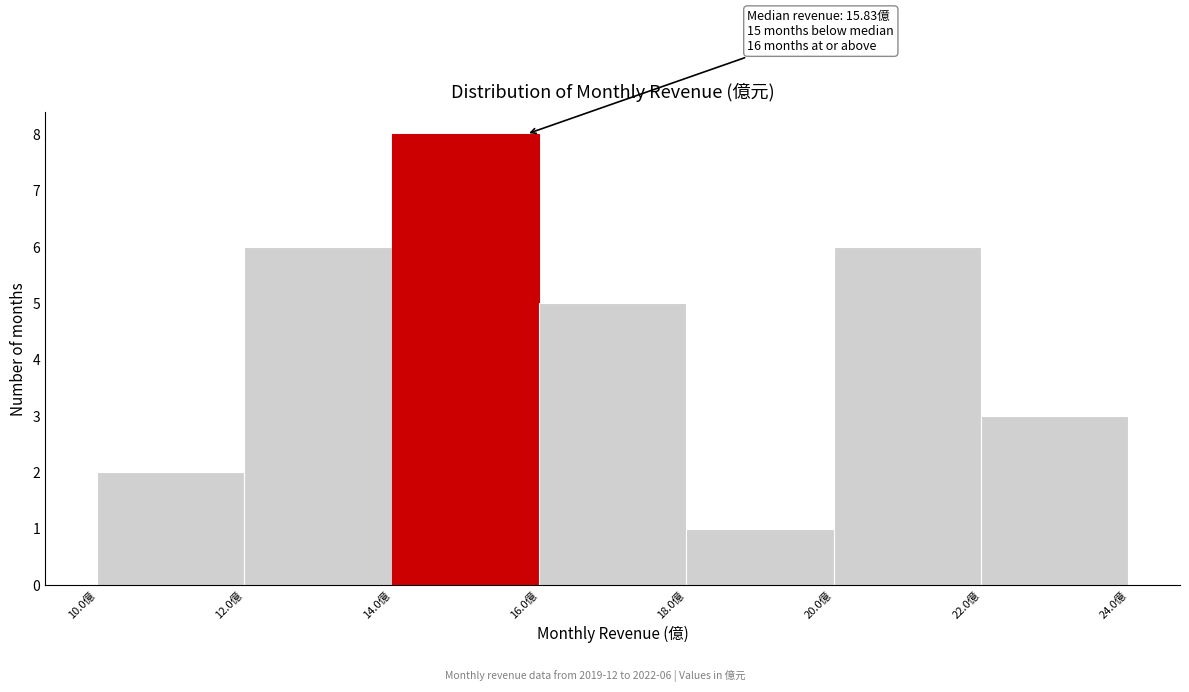

Over which range of the x-axis is the bar tallest?

14 to 16